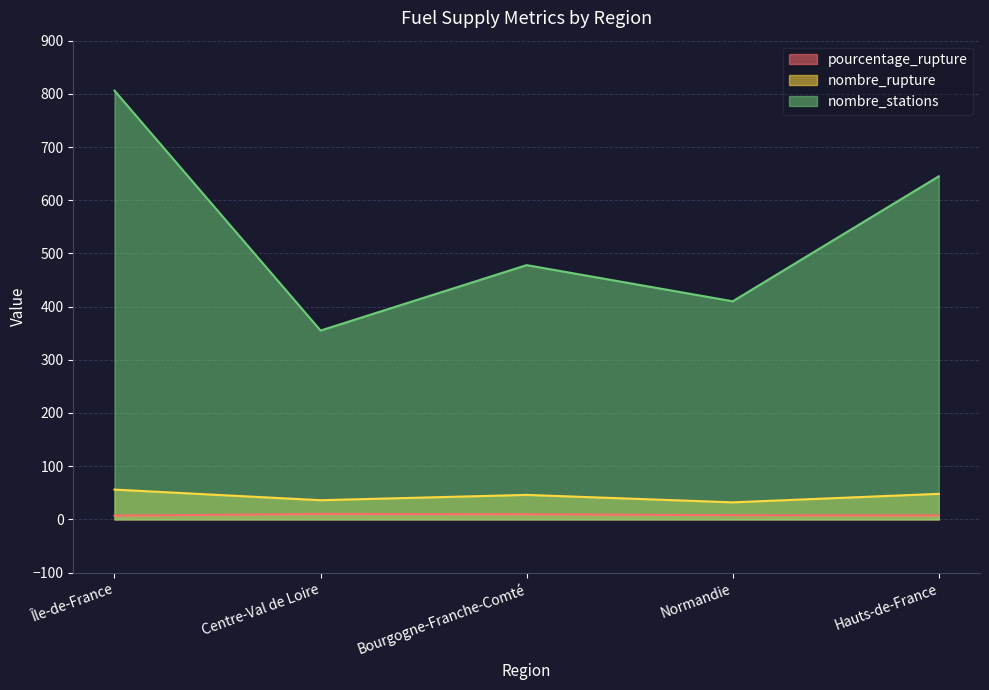

List the labels in order of nombre_rupture value, largest first.

Île-de-France, Hauts-de-France, Bourgogne-Franche-Comté, Centre-Val de Loire, Normandie